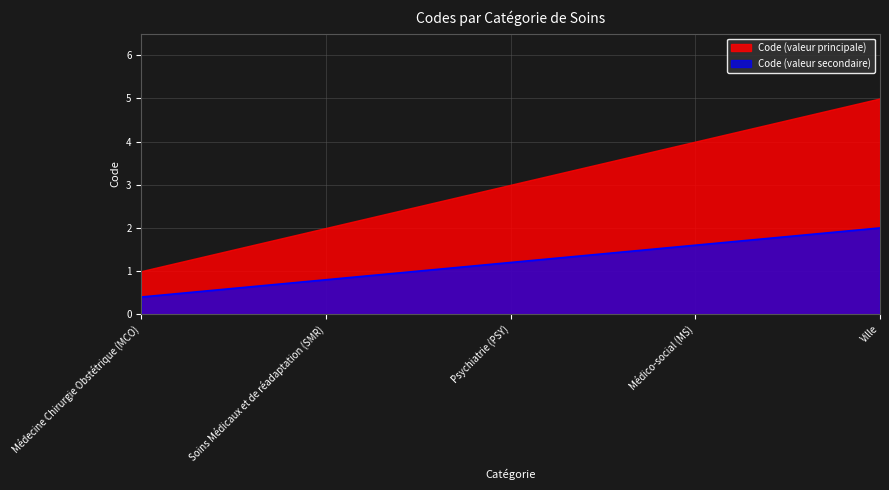

Is it true that the value at Psychiatrie (PSY) is 1.6?

False